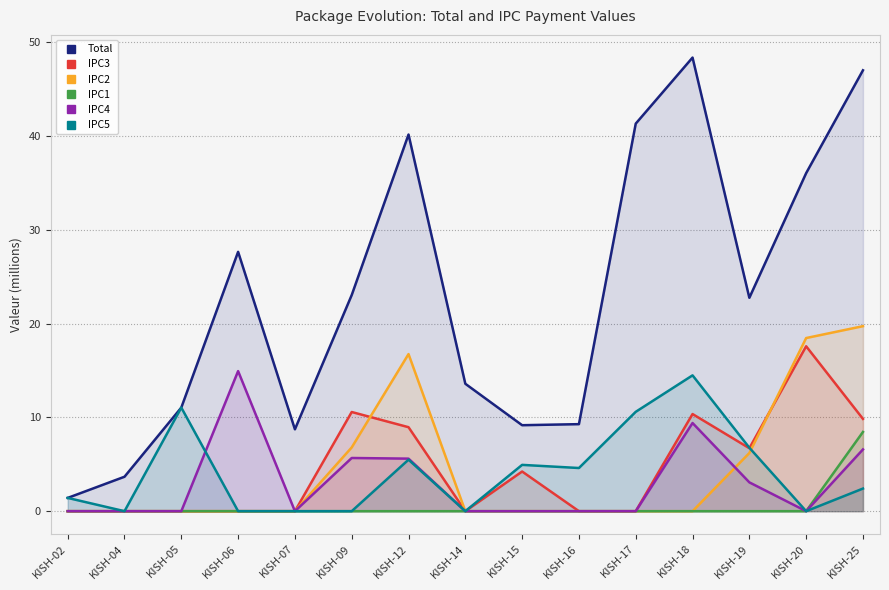

What is the difference between the maximum and minimum values in the IPC3 series?

17.6